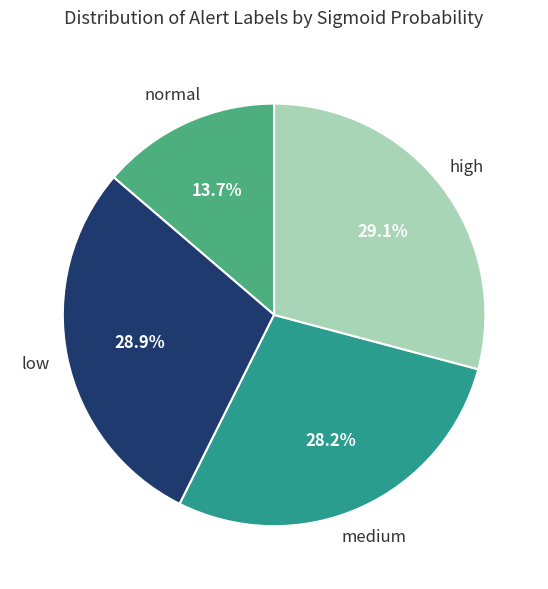

Is there a majority slice in this chart?

No